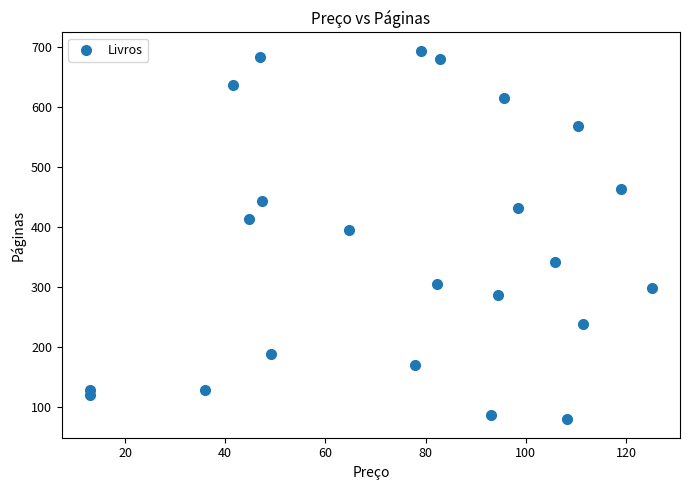

What Y value in the scatter plot is closest to 387?

395